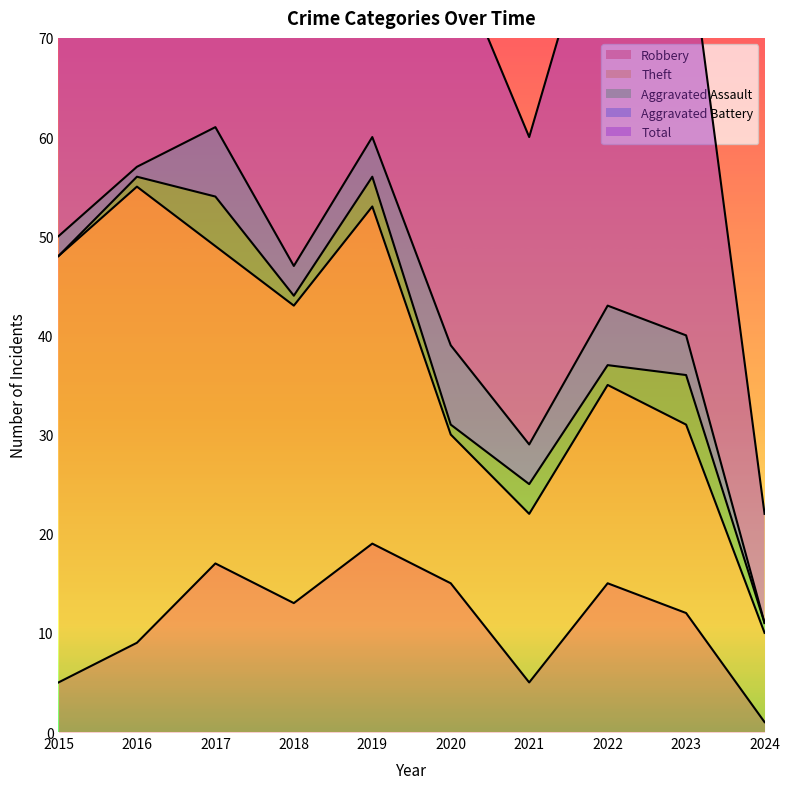

How many times do Aggravated Battery and Aggravated Assault cross each other?

1